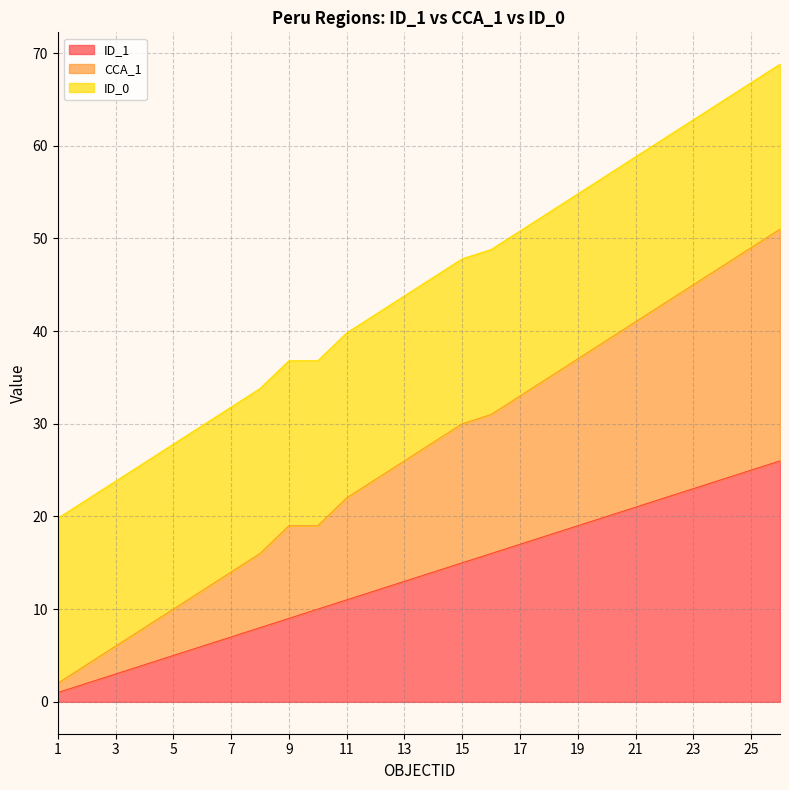

What is the total value across all series at 23?

62.8